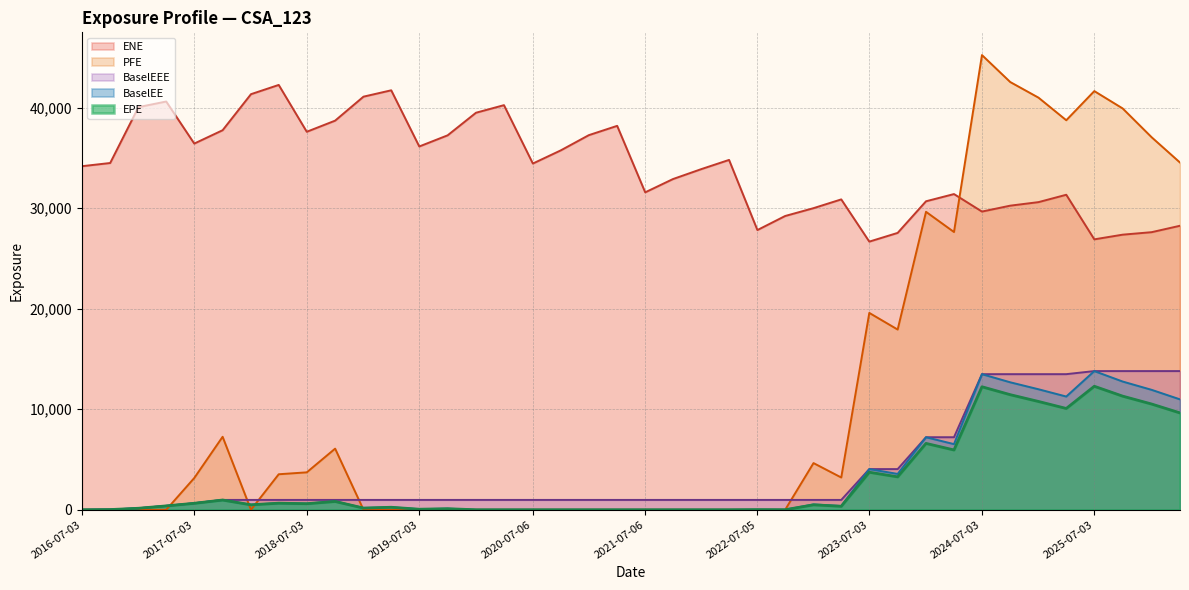

Rank the series by their maximum value, from highest to lowest.

PFE, ENE, BaselEE, BaselEEE, EPE